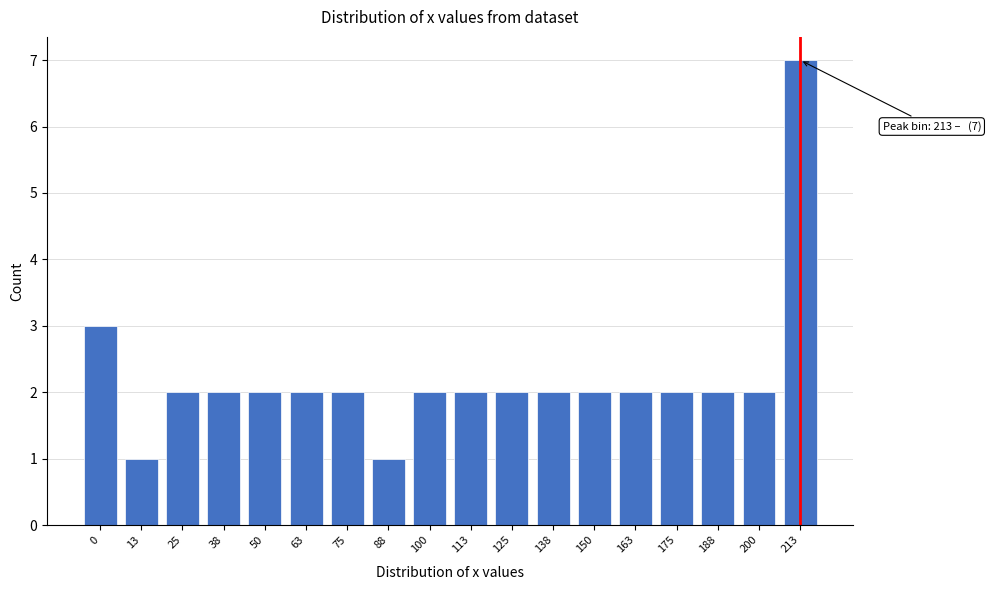

Reading left to right, what are all the values shown in this chart?

0=3	13=1	25=2	38=2	50=2	63=2	75=2	88=1	100=2	113=2	125=2	138=2	150=2	163=2	175=2	188=2	200=2	213=7